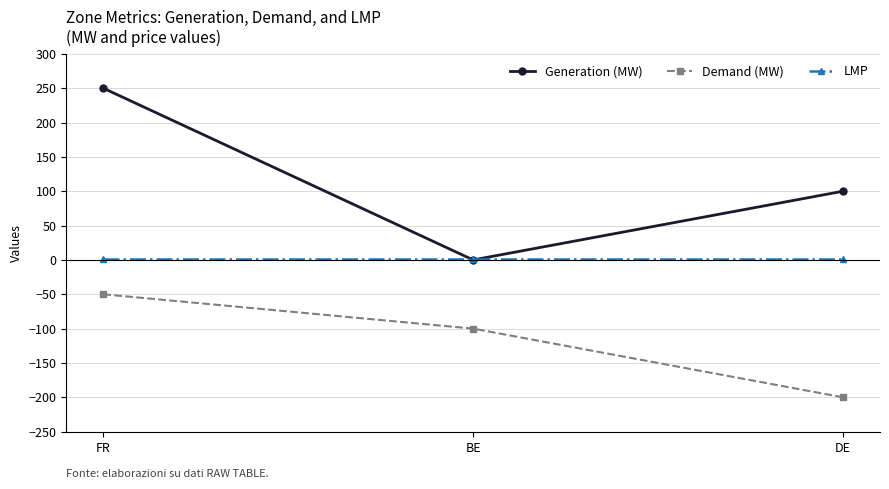

What is the total value across all series at DE?

-99